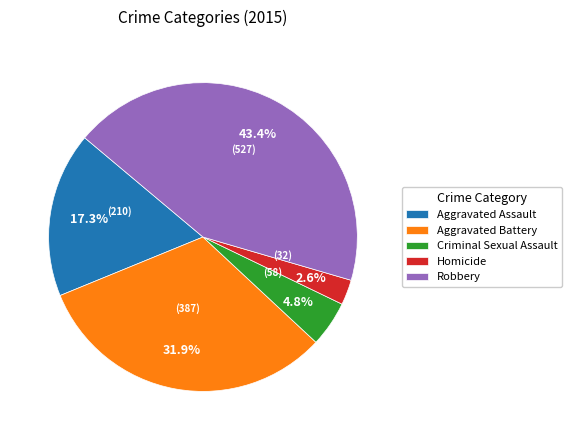

To the nearest percent, what portion does Aggravated Battery represent?

32%